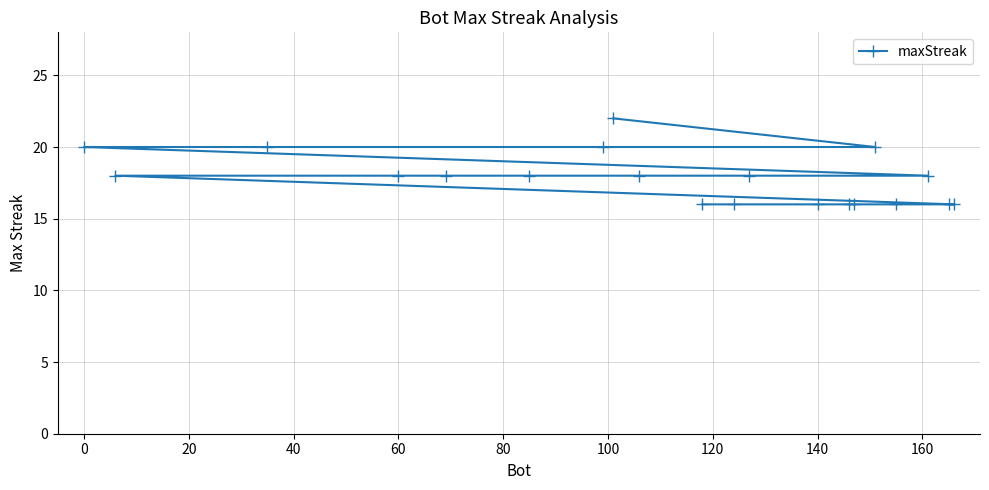

What is the greatest value displayed?

22